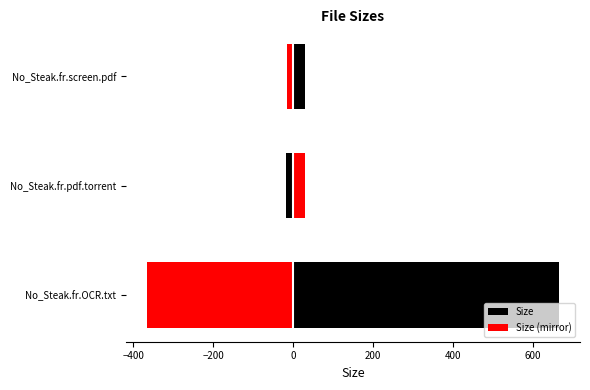

What is the value of the Size bar at the 1st from the left?

666.8